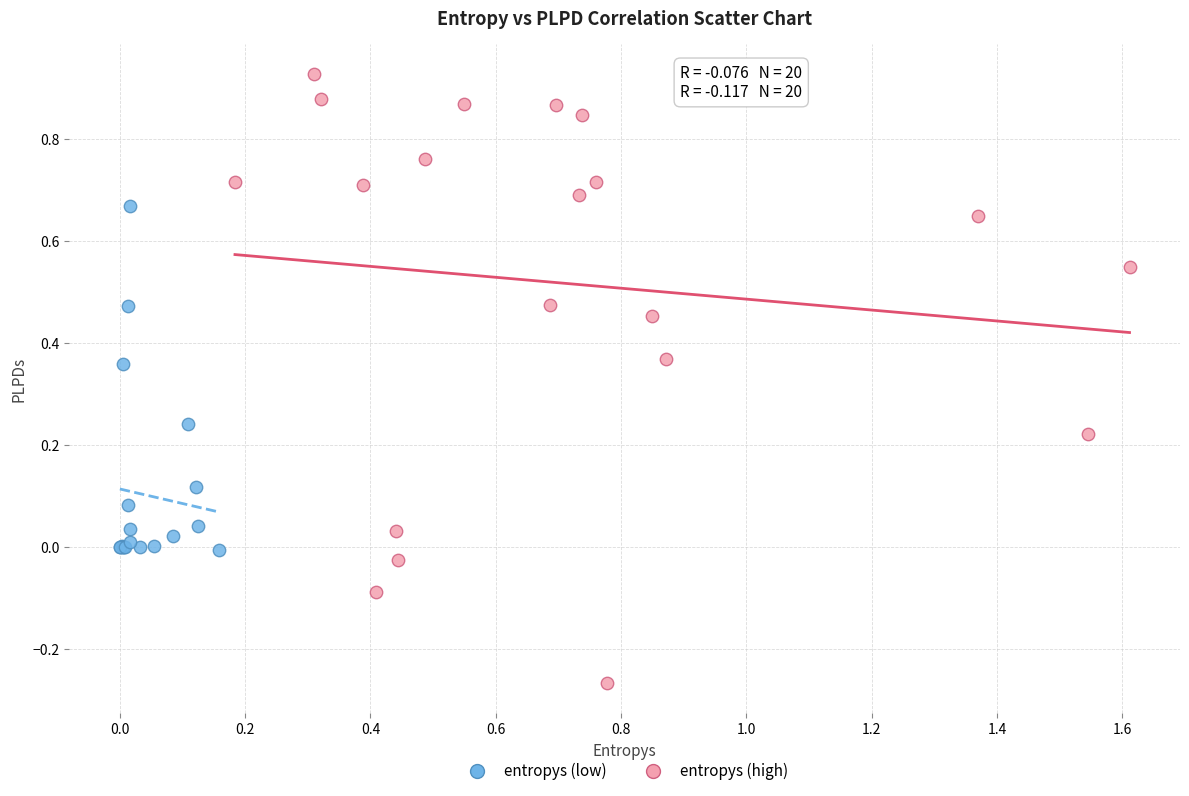

Which series has the largest Y range (max minus min)?

entropys (high)